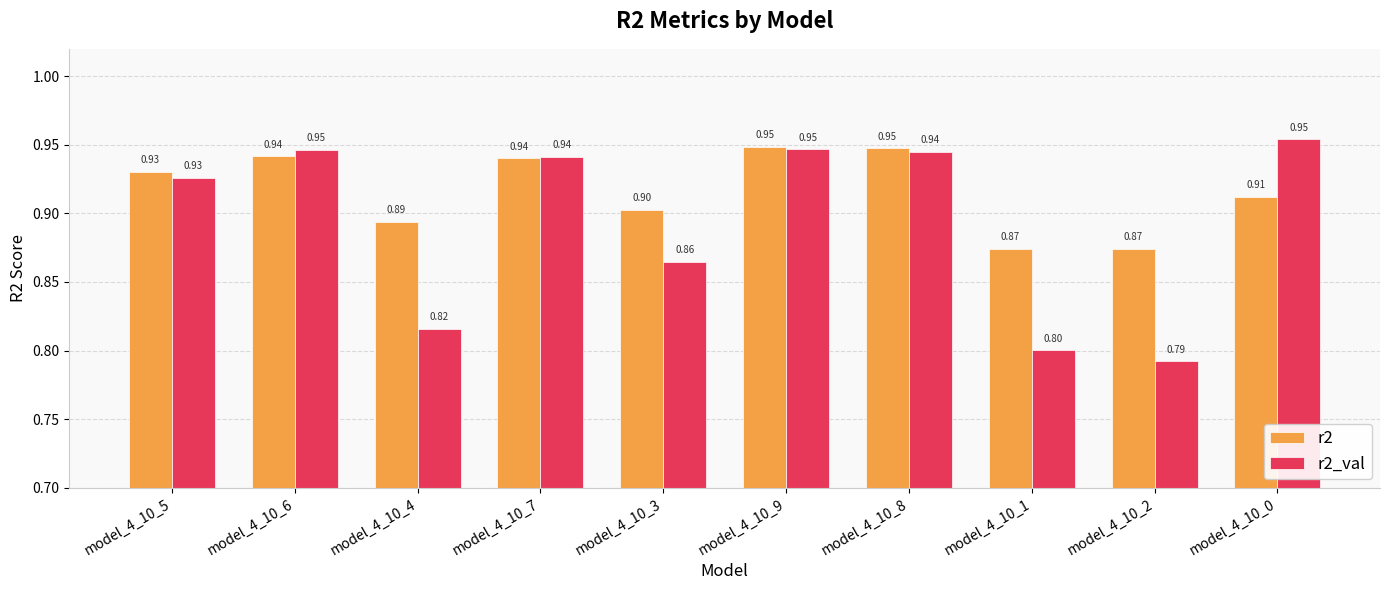

What is the sum of all r2_val values?

8.9